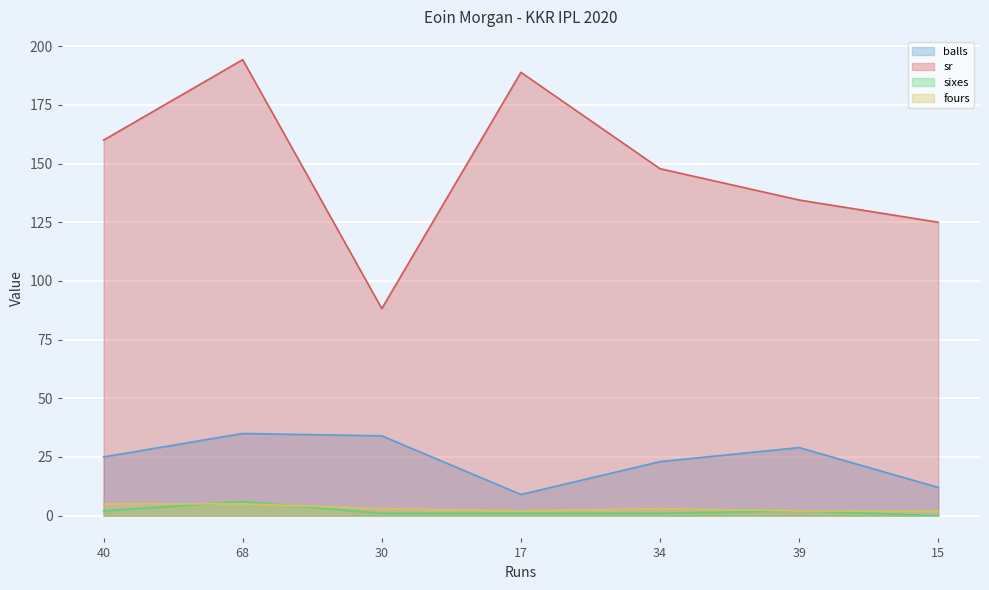

Where does the sixes series first go above 1?

40